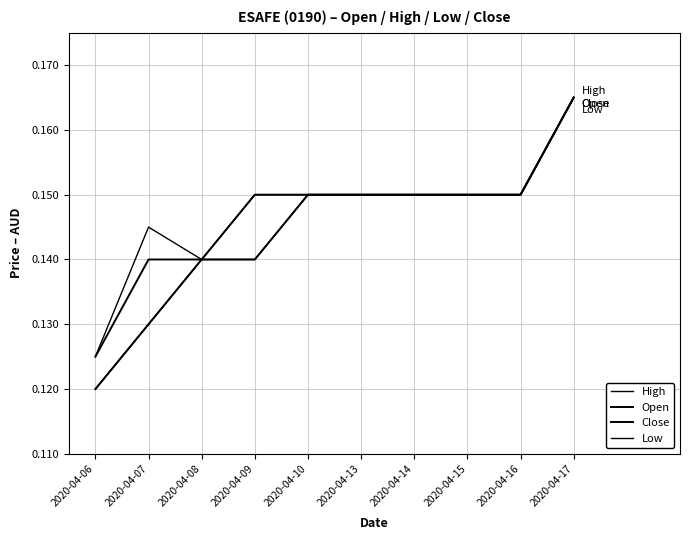

At which label is Open closest to 0?

2020-04-06